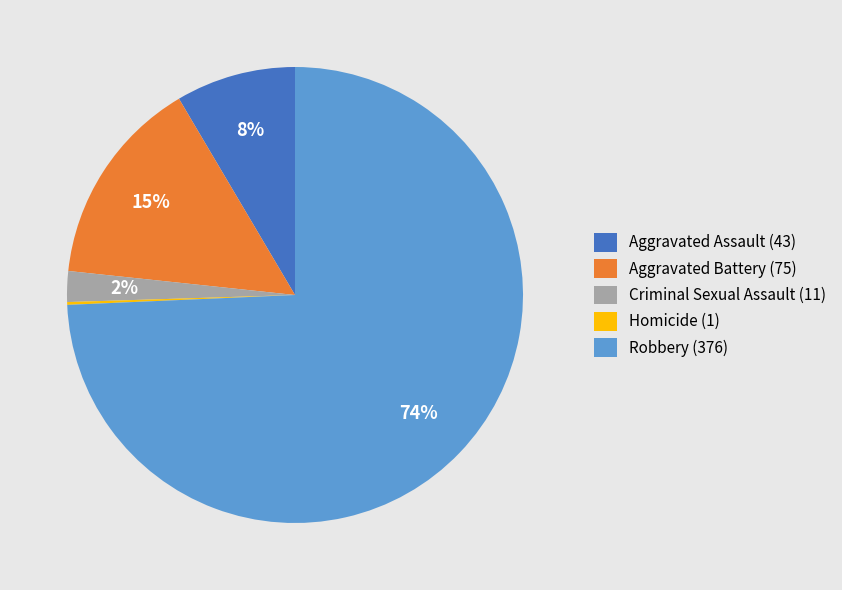

To the nearest percent, what is the difference between the Criminal Sexual Assault (11) and Aggravated Assault (43) slice percentages?

6%